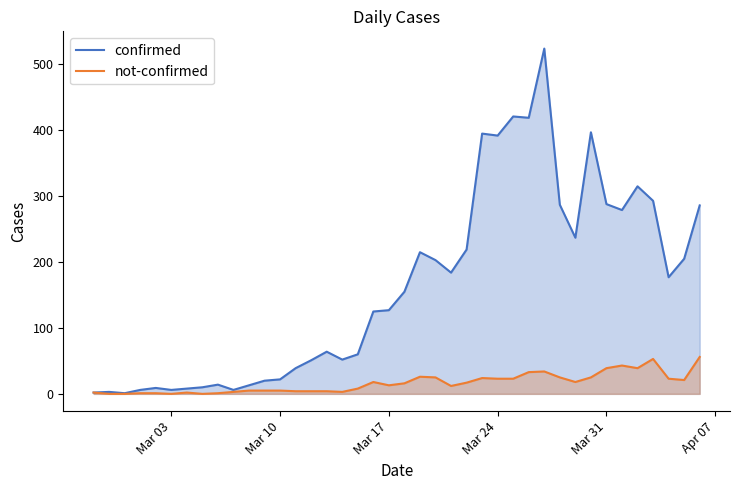

What is the difference between the second highest and second lowest values in the not-confirmed series?

53